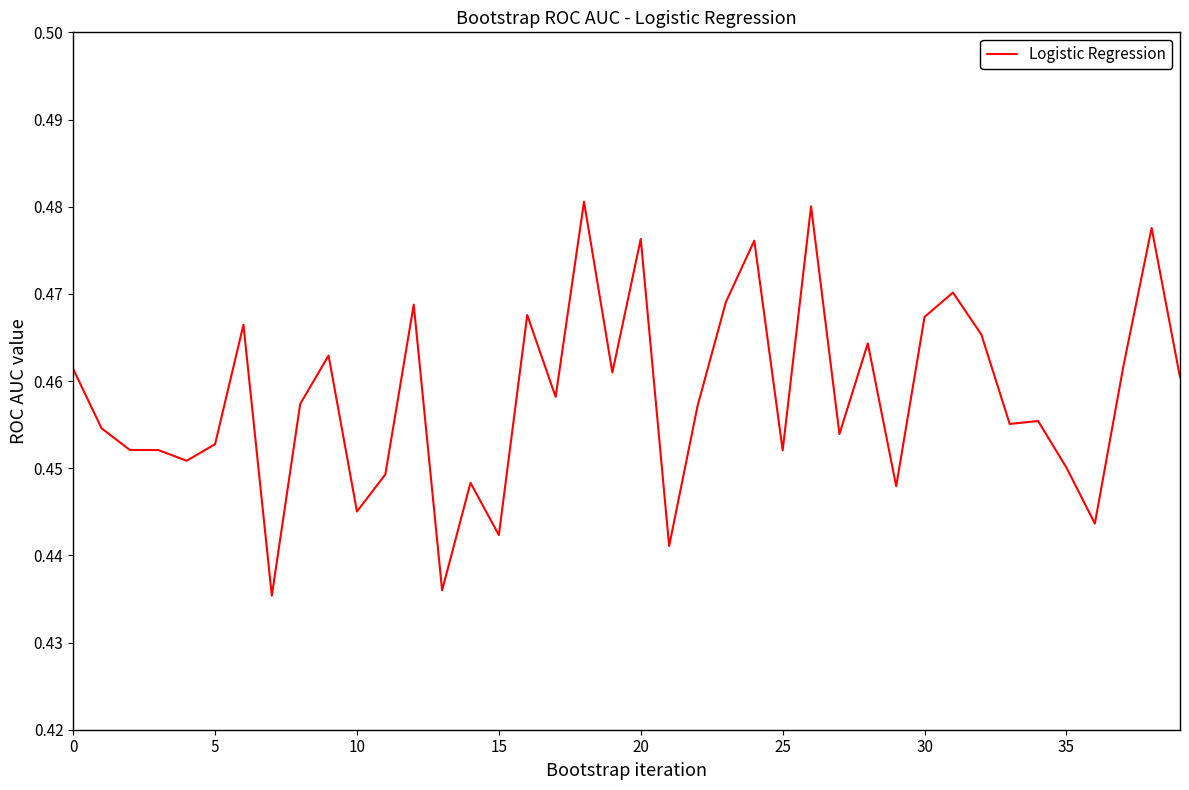

What is the label of the 21st point from the right?

19